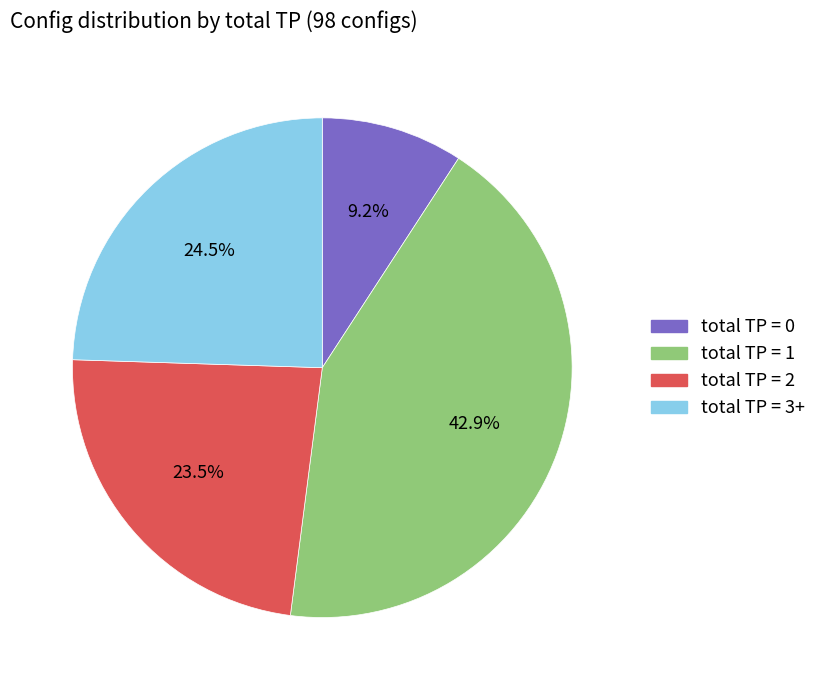

True or false: total TP = 3+ accounts for 34% of the total.

False